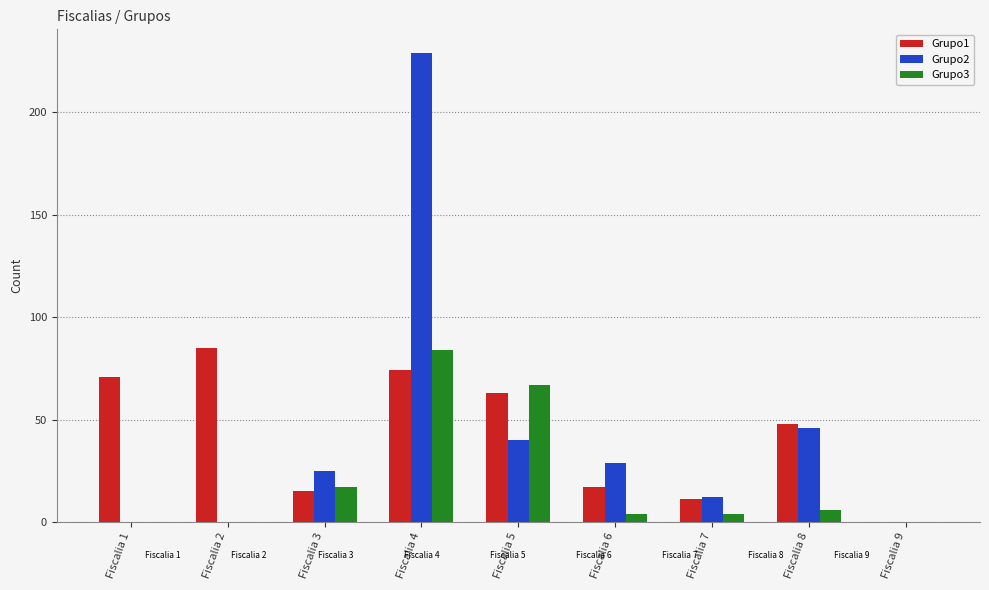

Is the value of Grupo3 at Fiscalia 5 greater than the value of Grupo1 at Fiscalia 8?

Yes